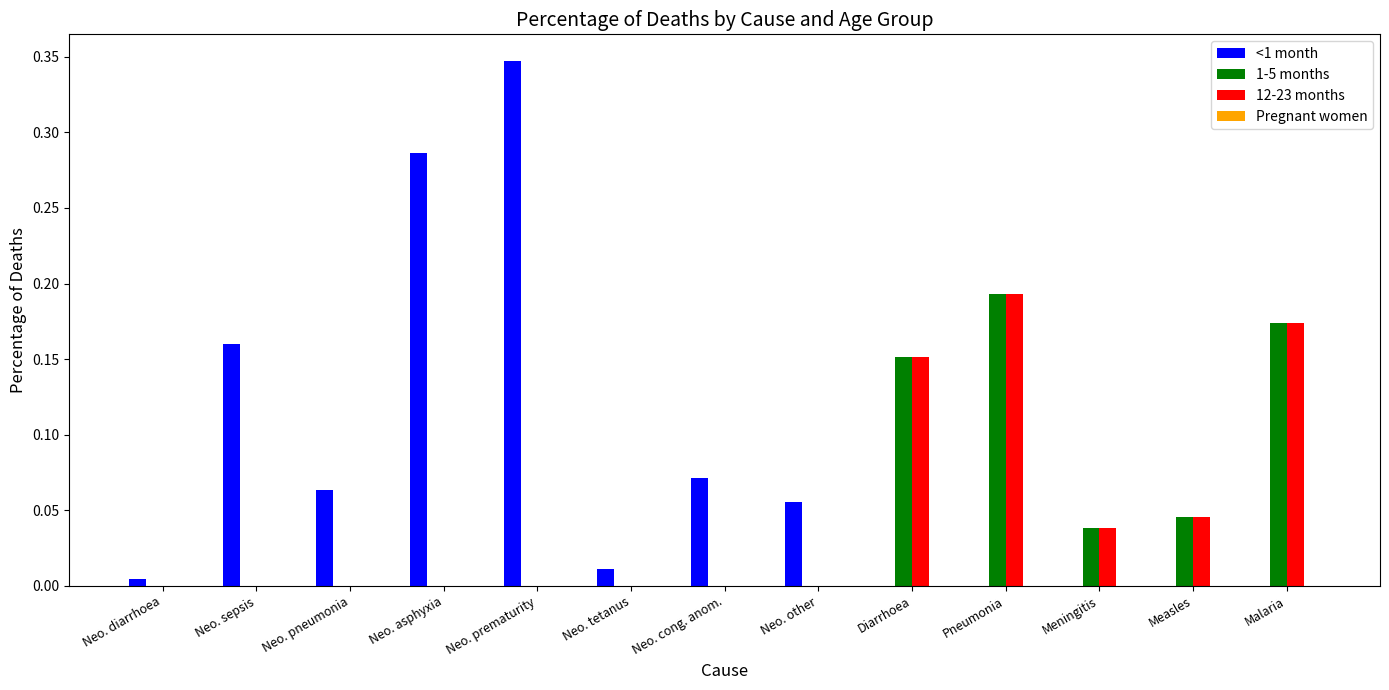

Which category has the highest value in the <1 month series?

Neo. prematurity